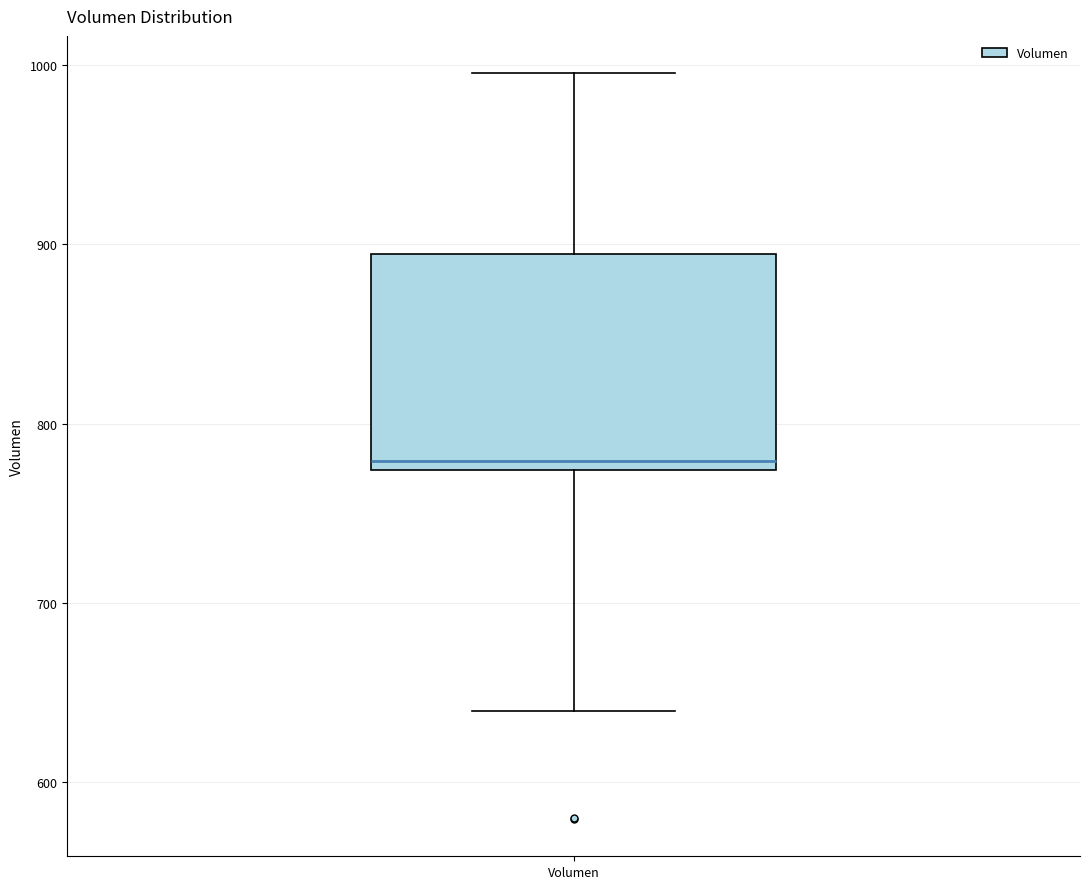

Where is the upper edge of the box for Volumen on the y-axis? The values are not printed on the chart, so give them approximately, as read against the axis.

890